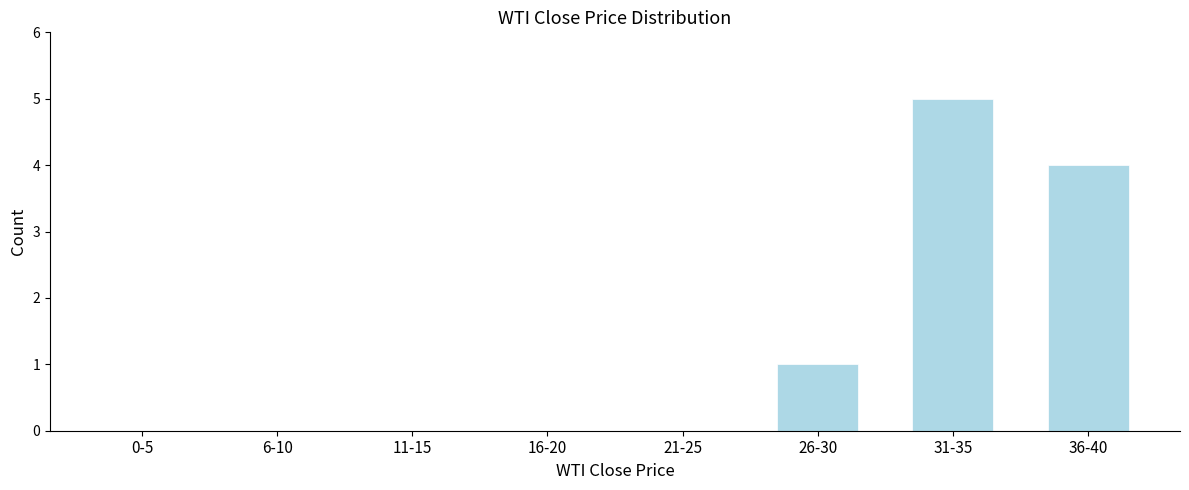

Reading left to right, transcribe all the data shown in this chart.

0-5=0	6-10=0	11-15=0	16-20=0	21-25=0	26-30=1	31-35=5	36-40=4